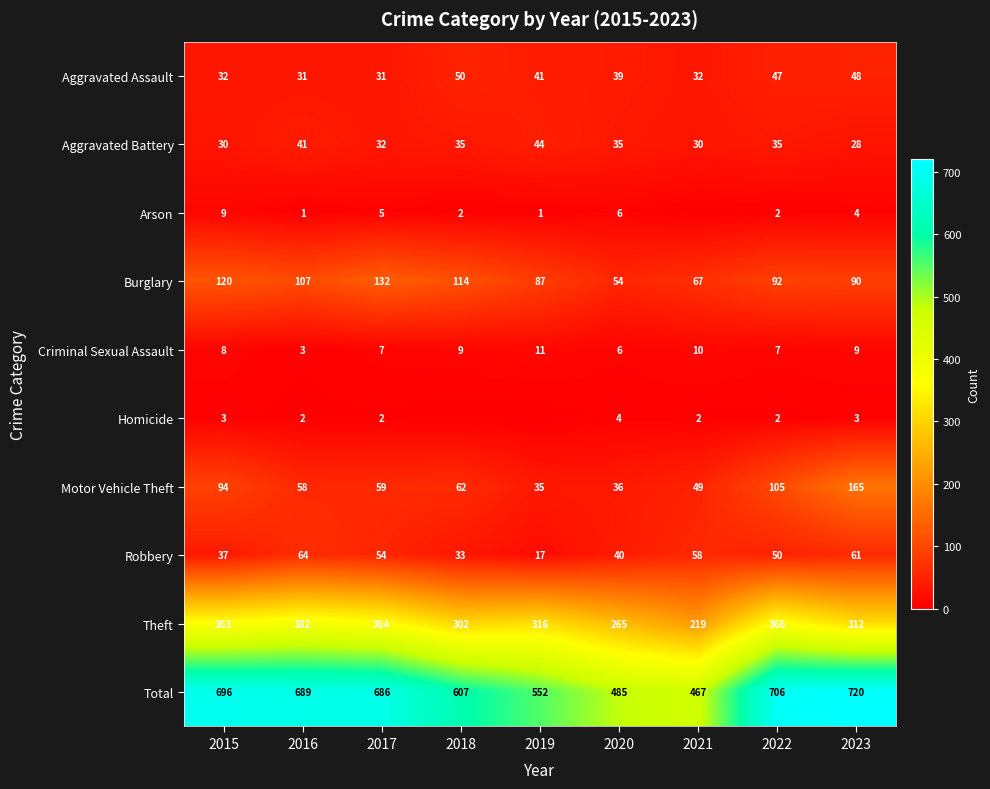

The Homicide series shows 1 at 2016. True or false?

False